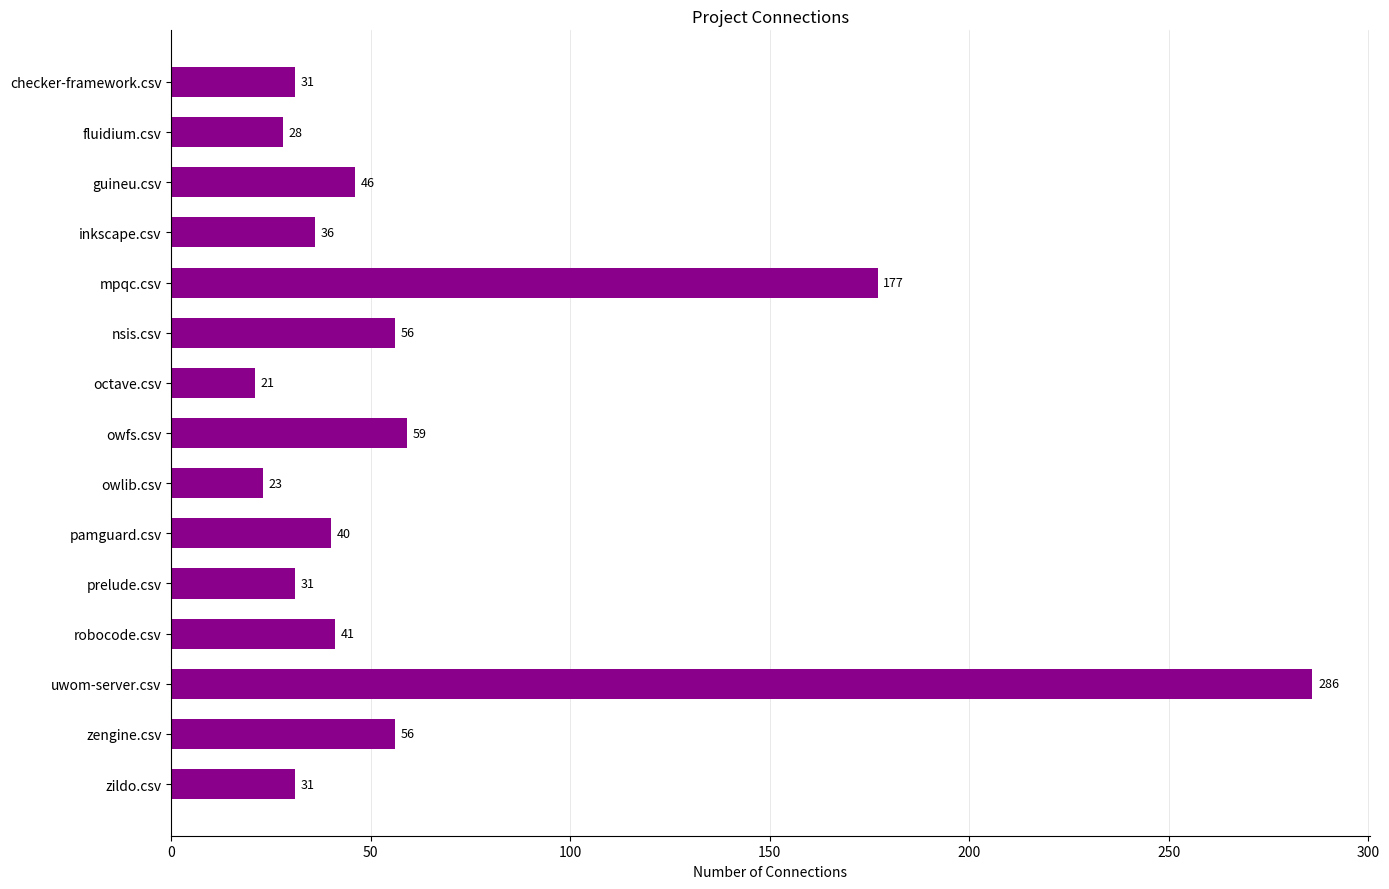

What is the ratio of the value at octave.csv to the value at zengine.csv?

0.4